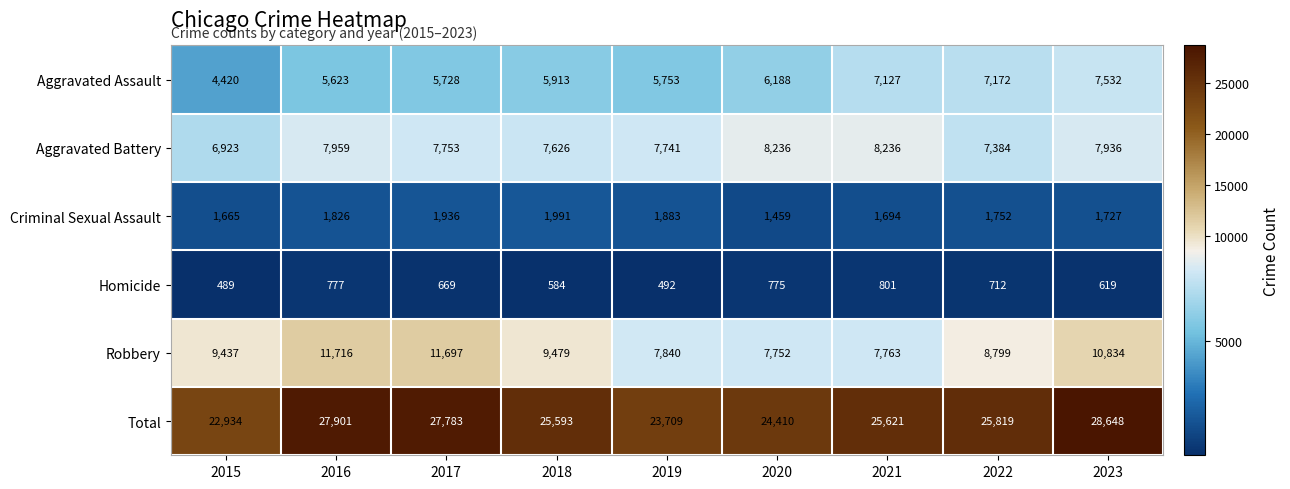

What is the minimum value shown in the chart?

489